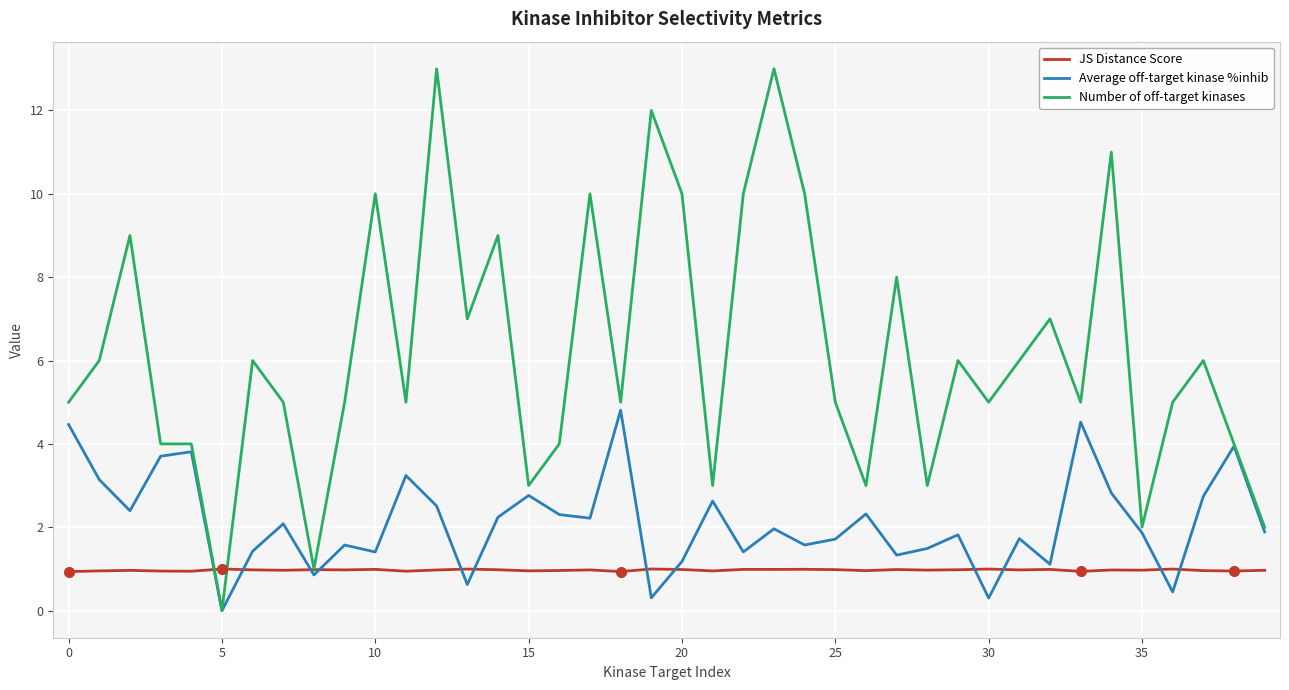

What is the highest value of the JS Distance Score series?

1.0